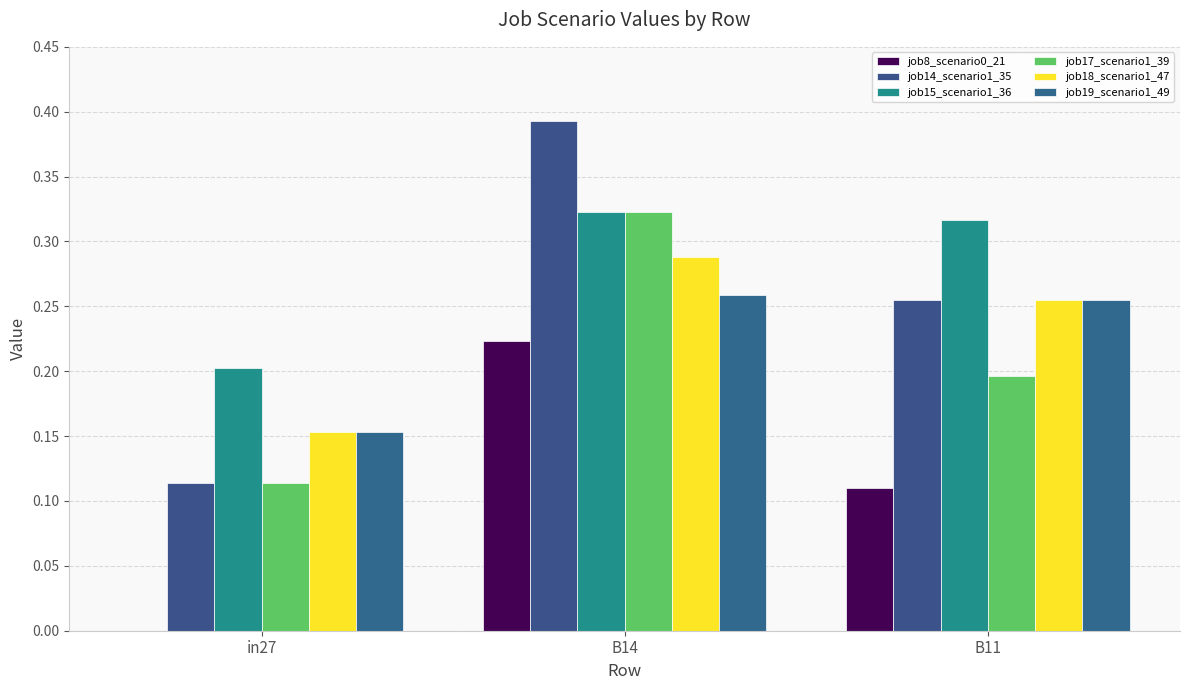

Which series changed the most between in27 and B11?

job14_scenario1_35